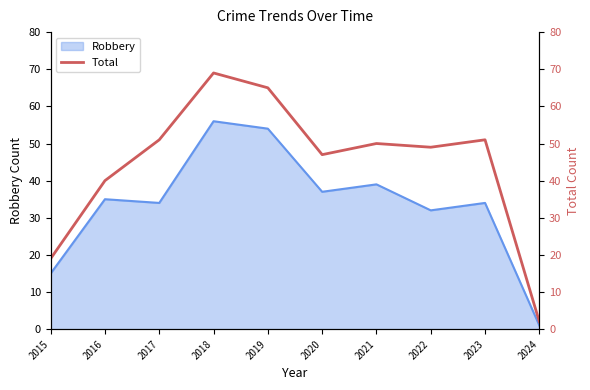

How many categories are shown in the chart?

10